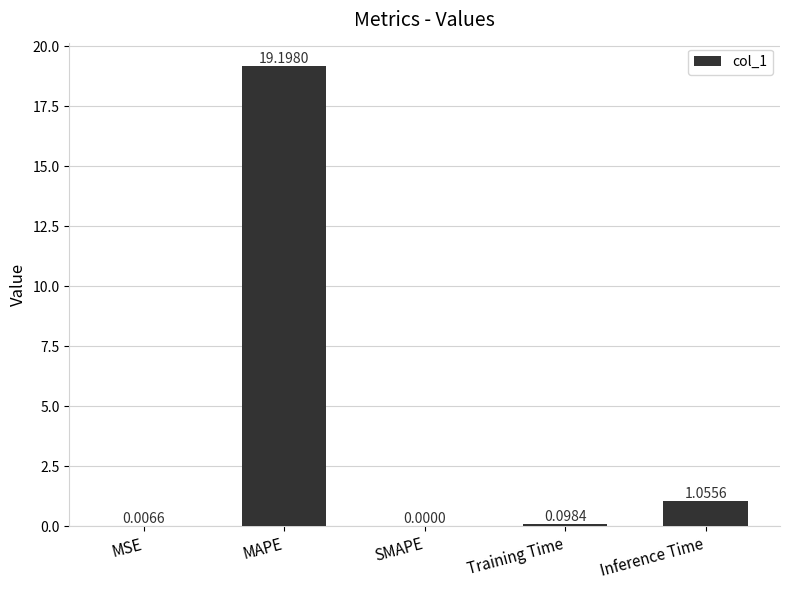

How many categories are shown in the chart?

5